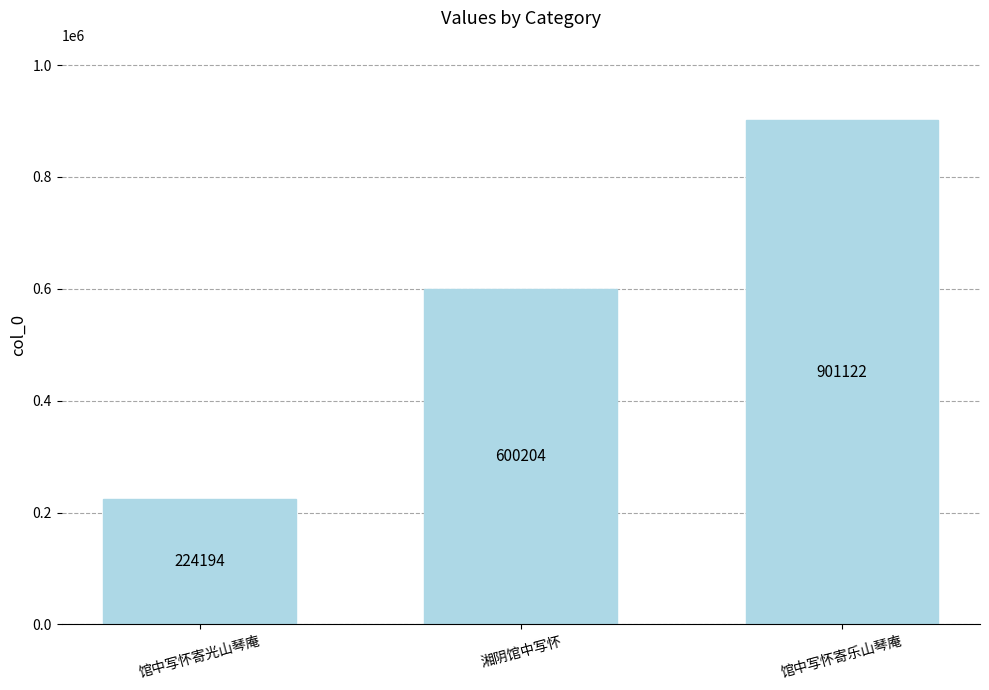

The chart shows a value of 396727 at 馆中写怀寄光山琴庵. True or false?

False